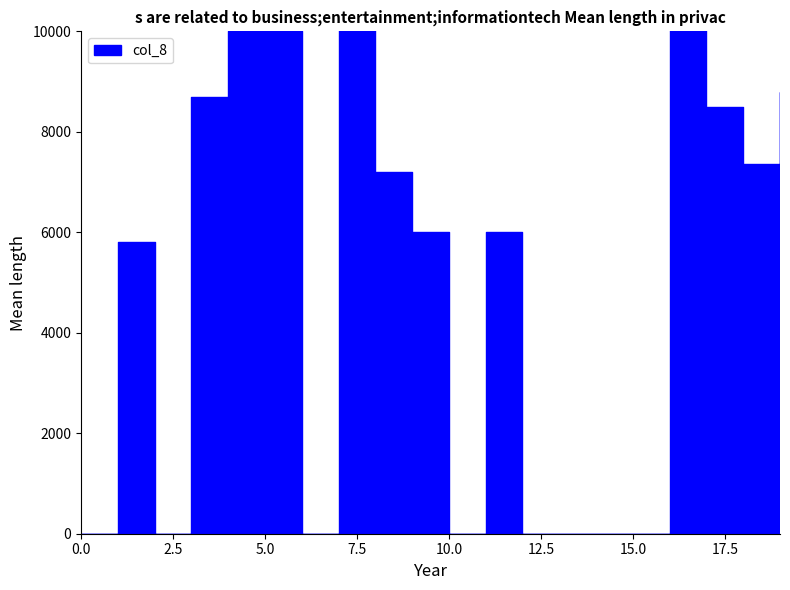

True or false: col_7 has a value of 0 at 14.

True